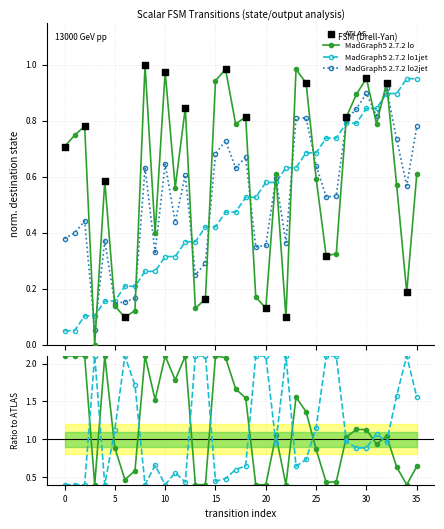

At which category is the sum across all series the highest?

32